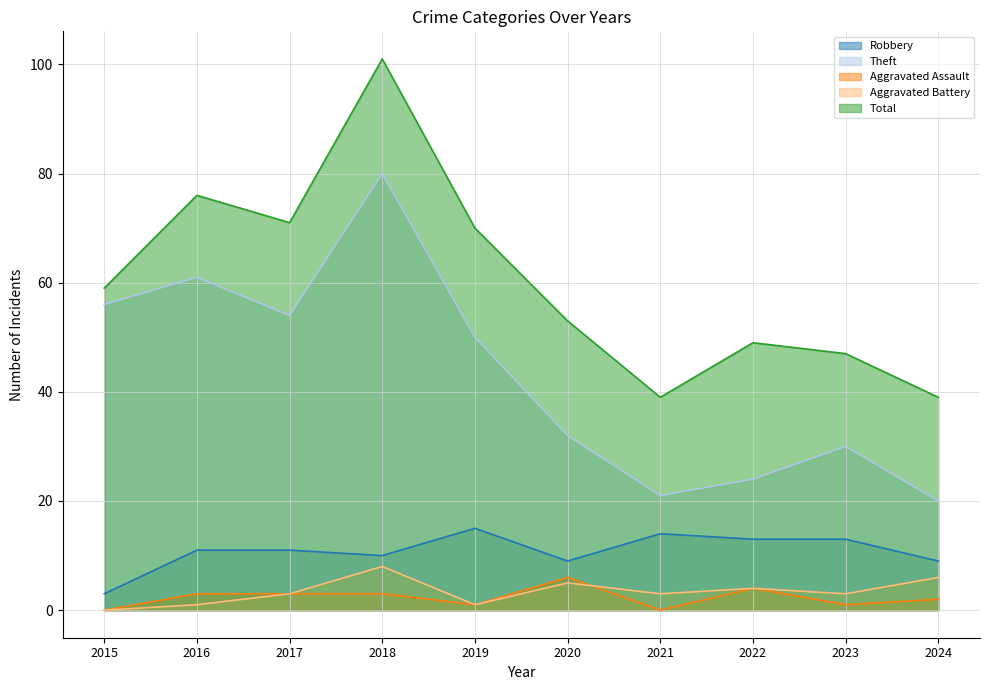

Reading left to right, extract all data points from this chart.

Robbery: 3	11	11	10	15	9	14	13	13	9
Theft: 56	61	54	80	50	32	21	24	30	20
Aggravated Assault: 0	3	3	3	1	6	0	4	1	2
Aggravated Battery: 0	1	3	8	1	5	3	4	3	6
Total: 59	76	71	101	70	53	39	49	47	39